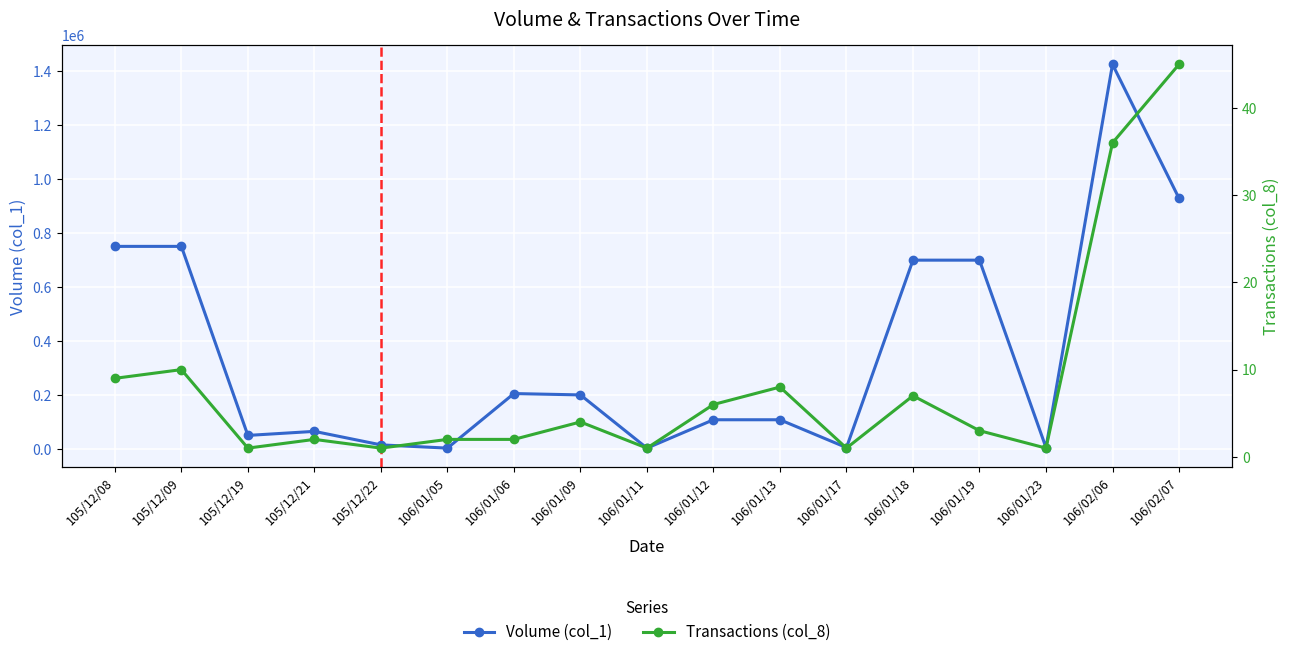

What is the label of the 8th point from the right?

106/01/12